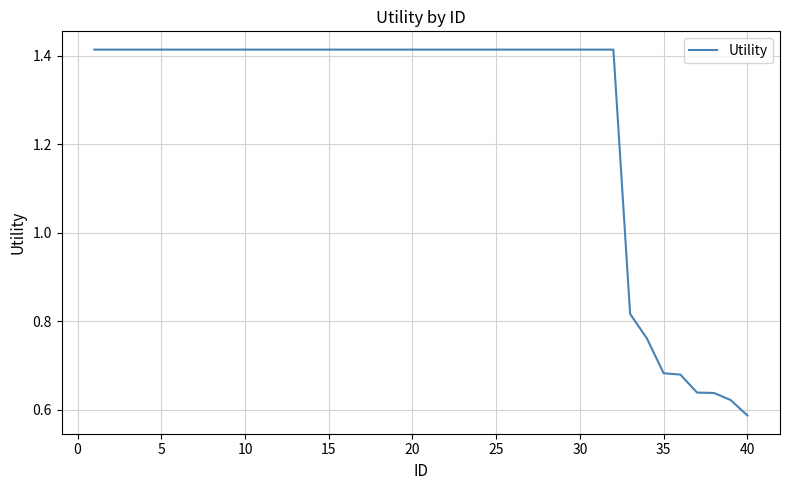

Which label corresponds to the smallest value in the chart?

40